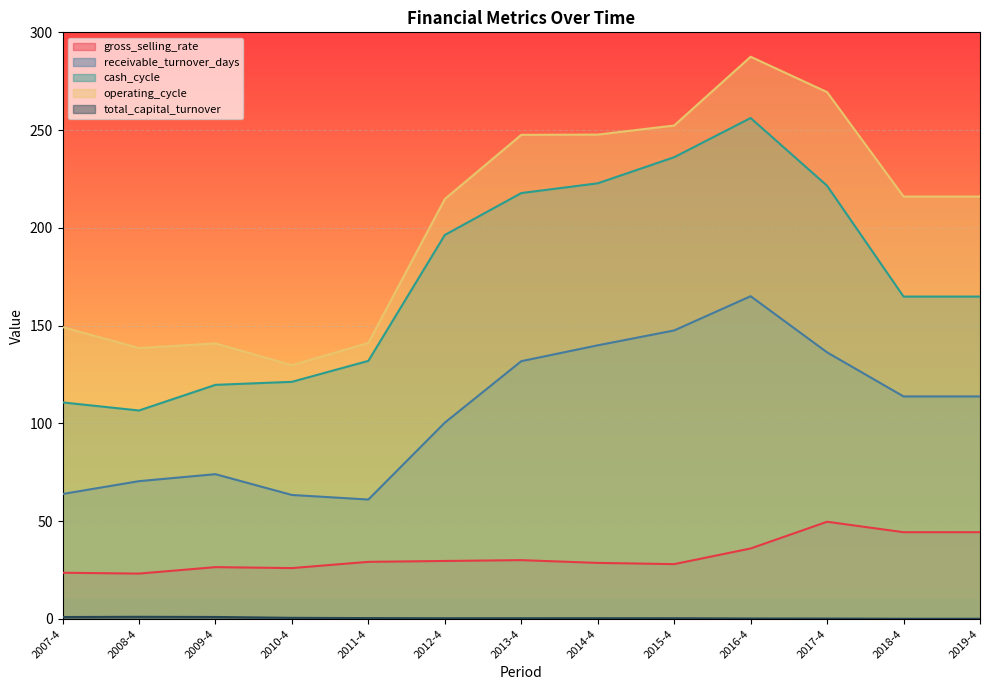

What is the value of the operating_cycle point at the 10th from the left?

287.5